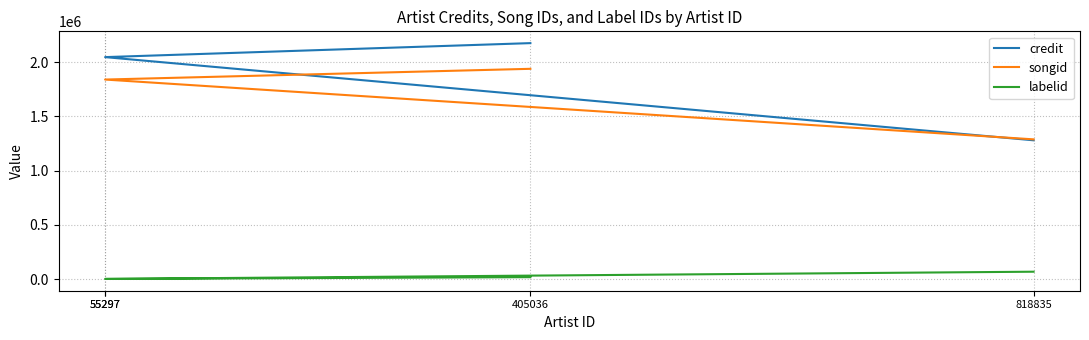

Rank the series at 405036 from lowest to highest value.

labelid, songid, credit